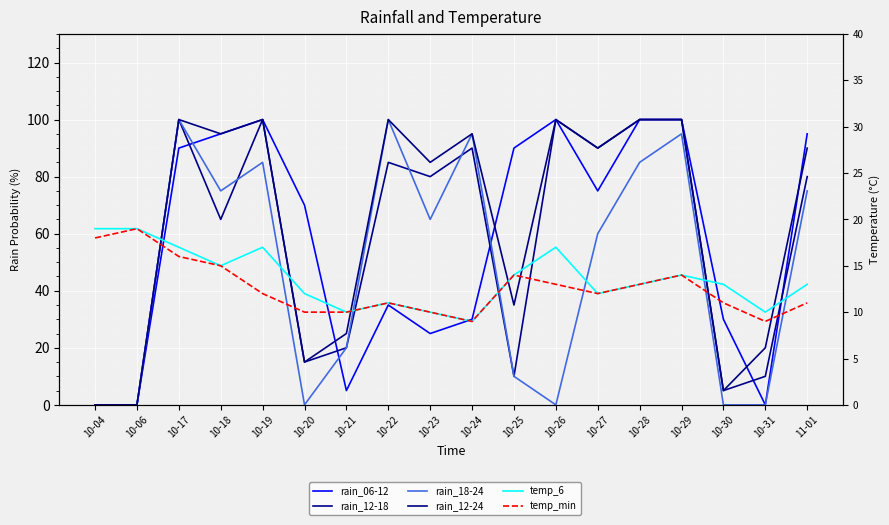

True or false: temp_6 and temp_min intersect in this chart.

False